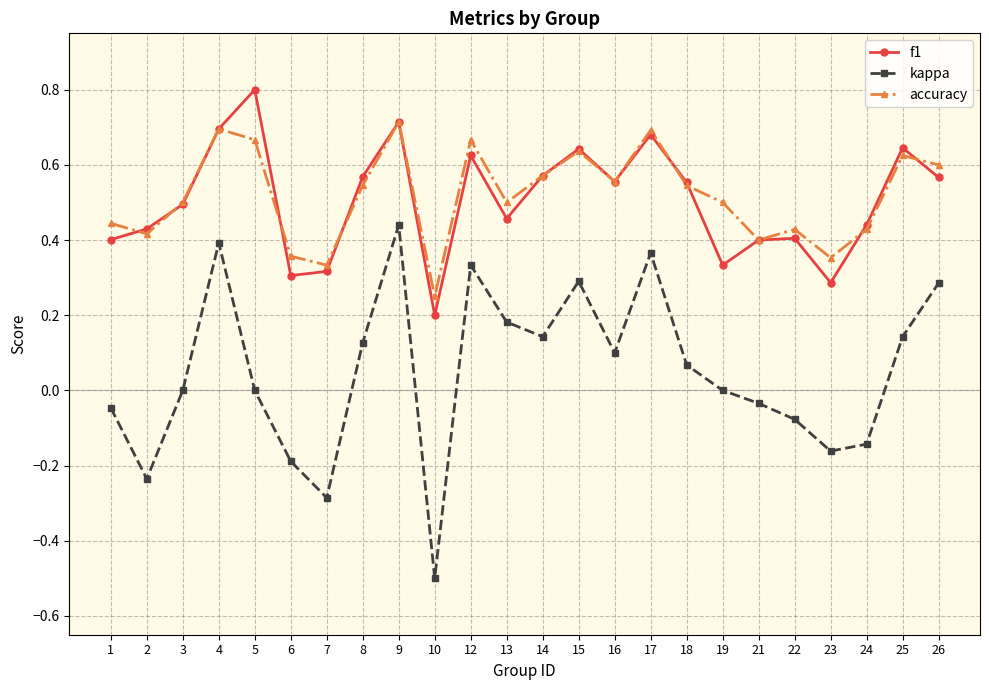

Which category has the highest value in the f1 series?

5